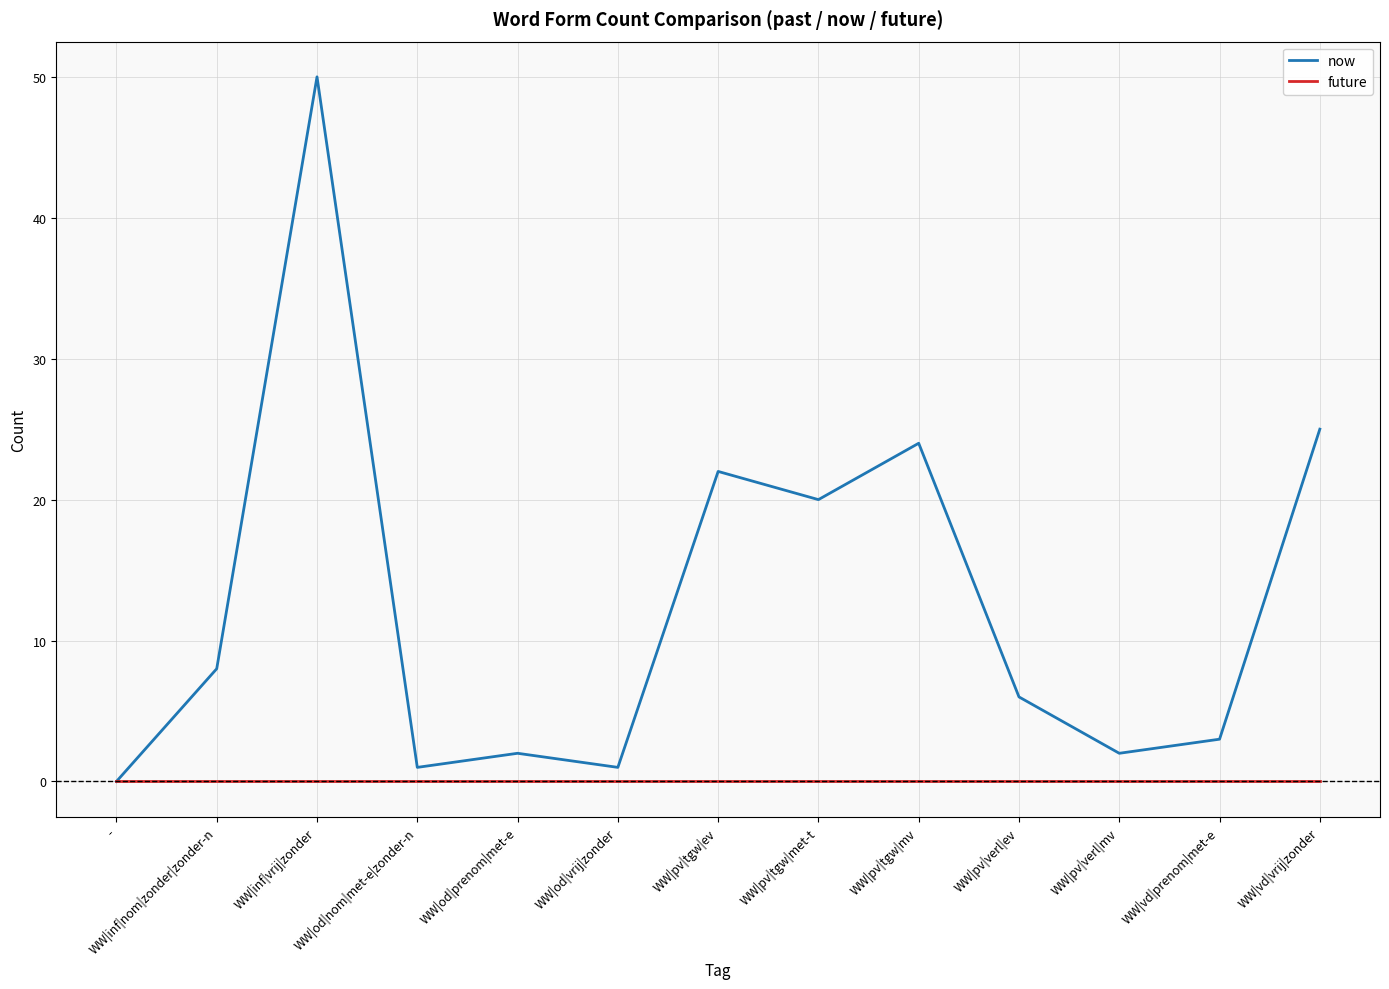

What is the greatest value displayed?

50